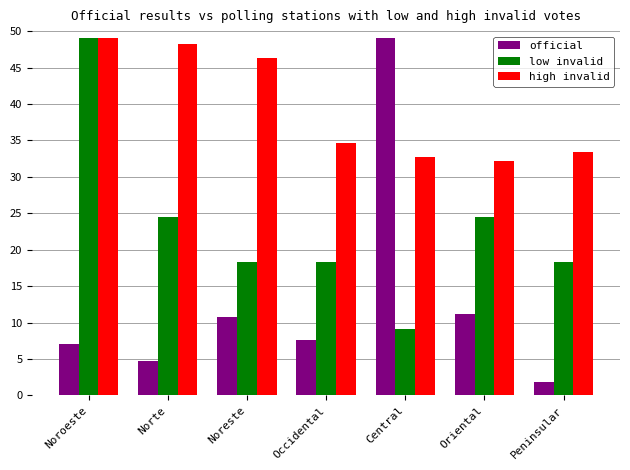

Reading left to right, transcribe all the data shown in this chart.

official: Noroeste=7.1	Norte=4.8	Noreste=10.8	Occidental=7.6	Central=49.0	Oriental=11.2	Peninsular=1.9
low invalid: Noroeste=49.0	Norte=24.5	Noreste=18.4	Occidental=18.4	Central=9.2	Oriental=24.5	Peninsular=18.4
high invalid: Noroeste=49.0	Norte=48.2	Noreste=46.3	Occidental=34.7	Central=32.7	Oriental=32.1	Peninsular=33.4